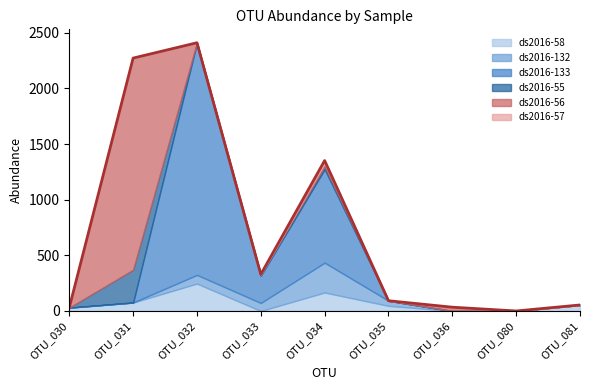

What is the average value of the ds2016-56 series?

218